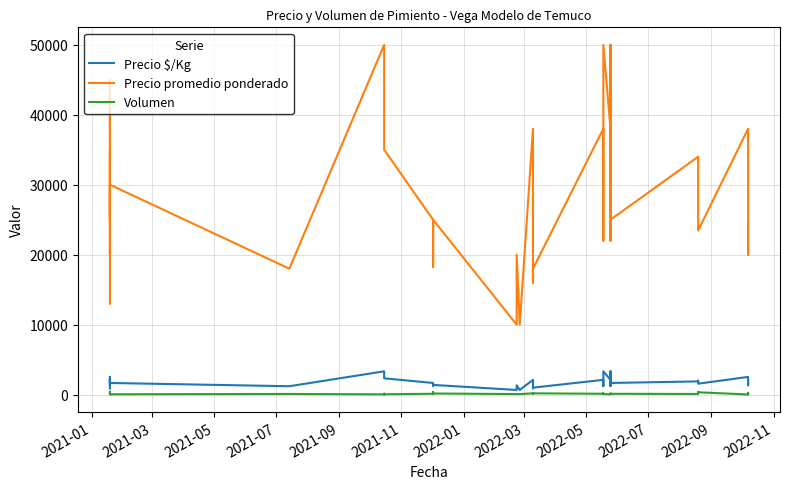

The value of Precio promedio ponderado at 37 is 38897. True or false?

False